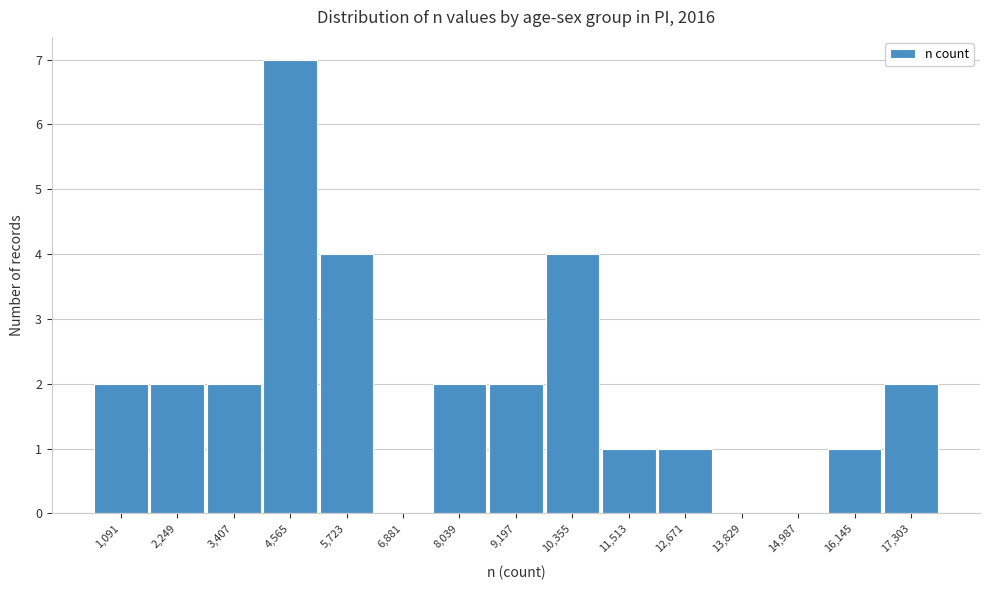

Reading left to right, what are all the values shown in this chart?

1,091=2	2,249=2	3,407=2	4,565=7	5,723=4	6,881=0	8,039=2	9,197=2	10,355=4	11,513=1	12,671=1	13,829=0	14,987=0	16,145=1	17,303=2